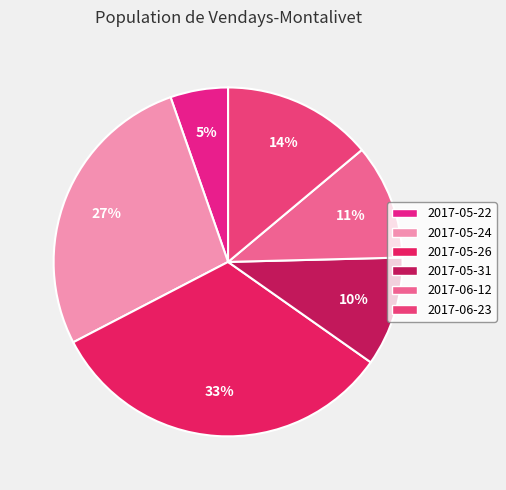

To the nearest percent, what percentage of the pie is 2017-06-23?

14%